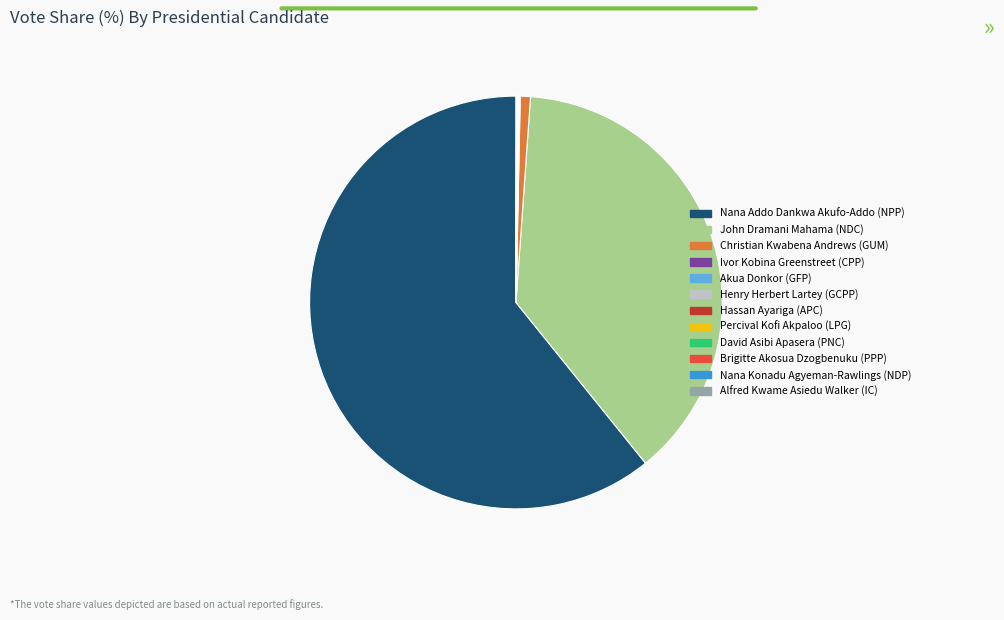

Is it true that Nana Addo Dankwa Akufo-Addo (NPP) is 61% of the pie?

True